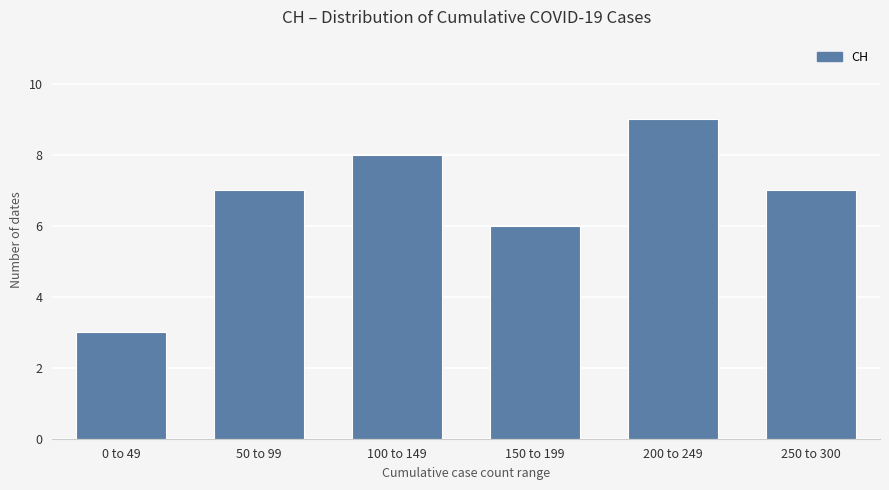

Reading left to right, what are all the values shown in this chart?

0 to 49=3	50 to 99=7	100 to 149=8	150 to 199=6	200 to 249=9	250 to 300=7